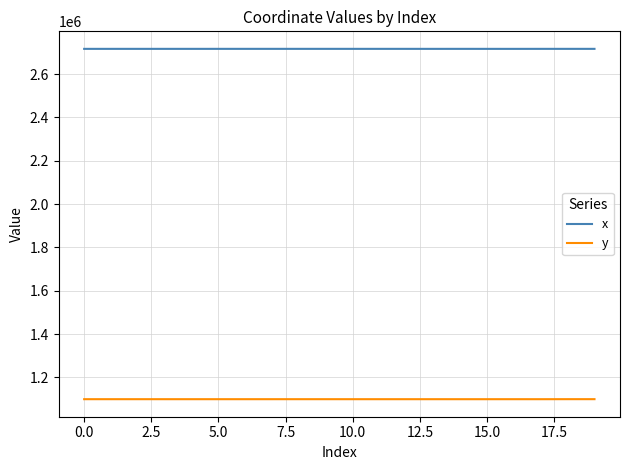

Rank the series by their average value, from highest to lowest.

x, y